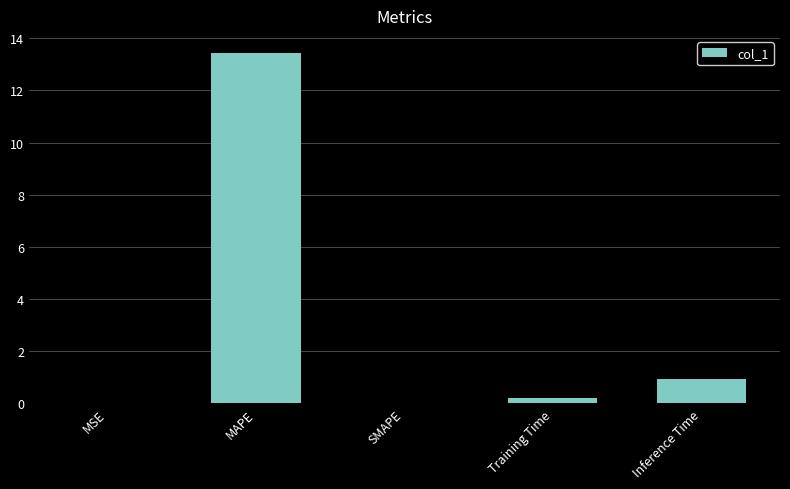

What is the change in value from SMAPE to Inference Time?

+0.9